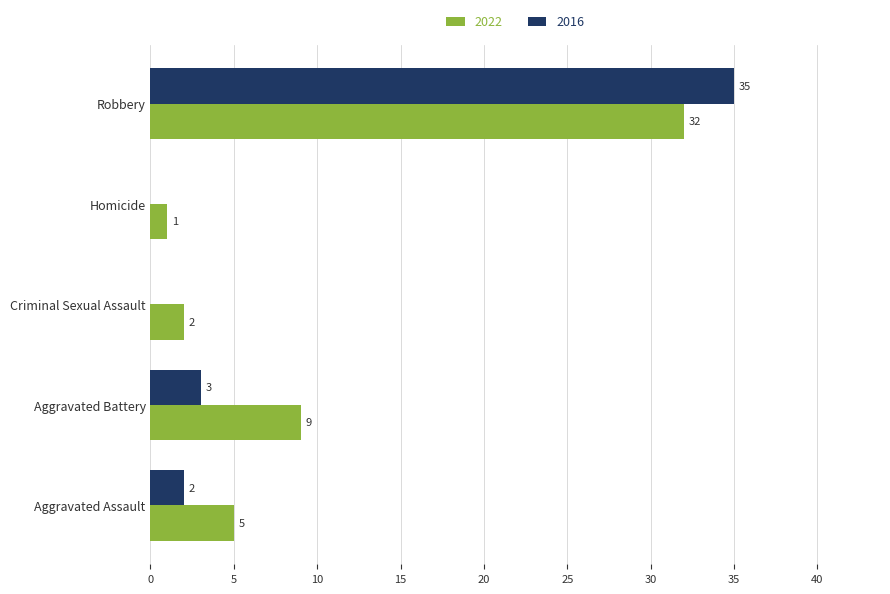

Is the value of 2016 at Robbery greater than the value of 2022 at Homicide?

Yes